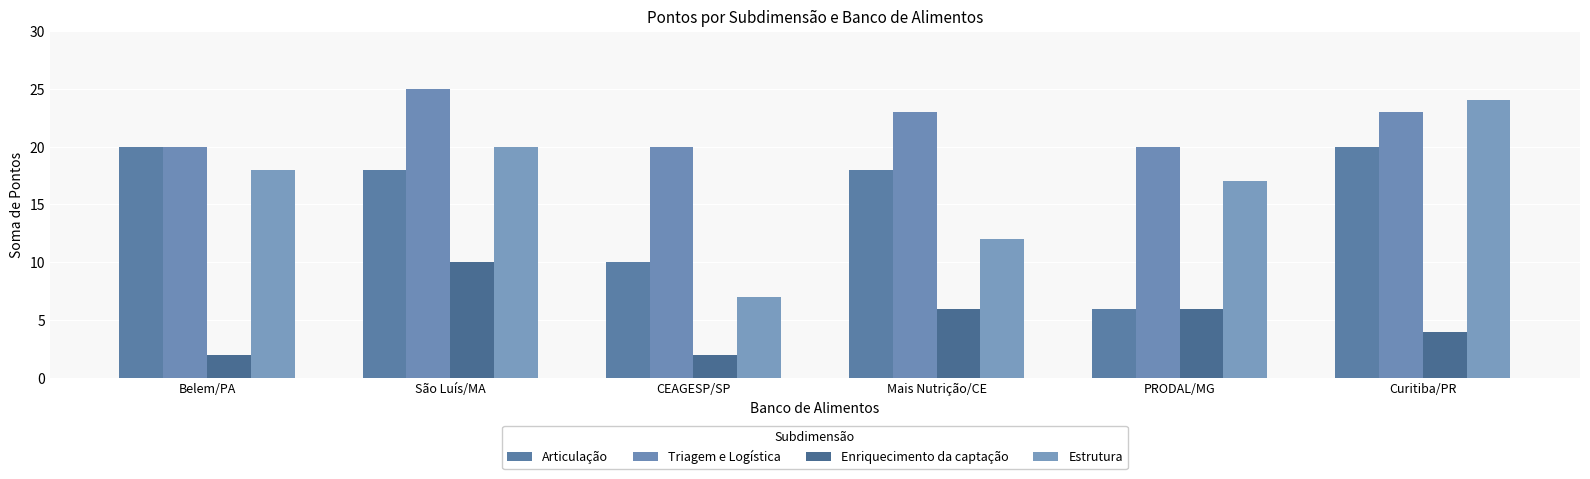

What is the label of the 1st bar from the right?

Curitiba/PR